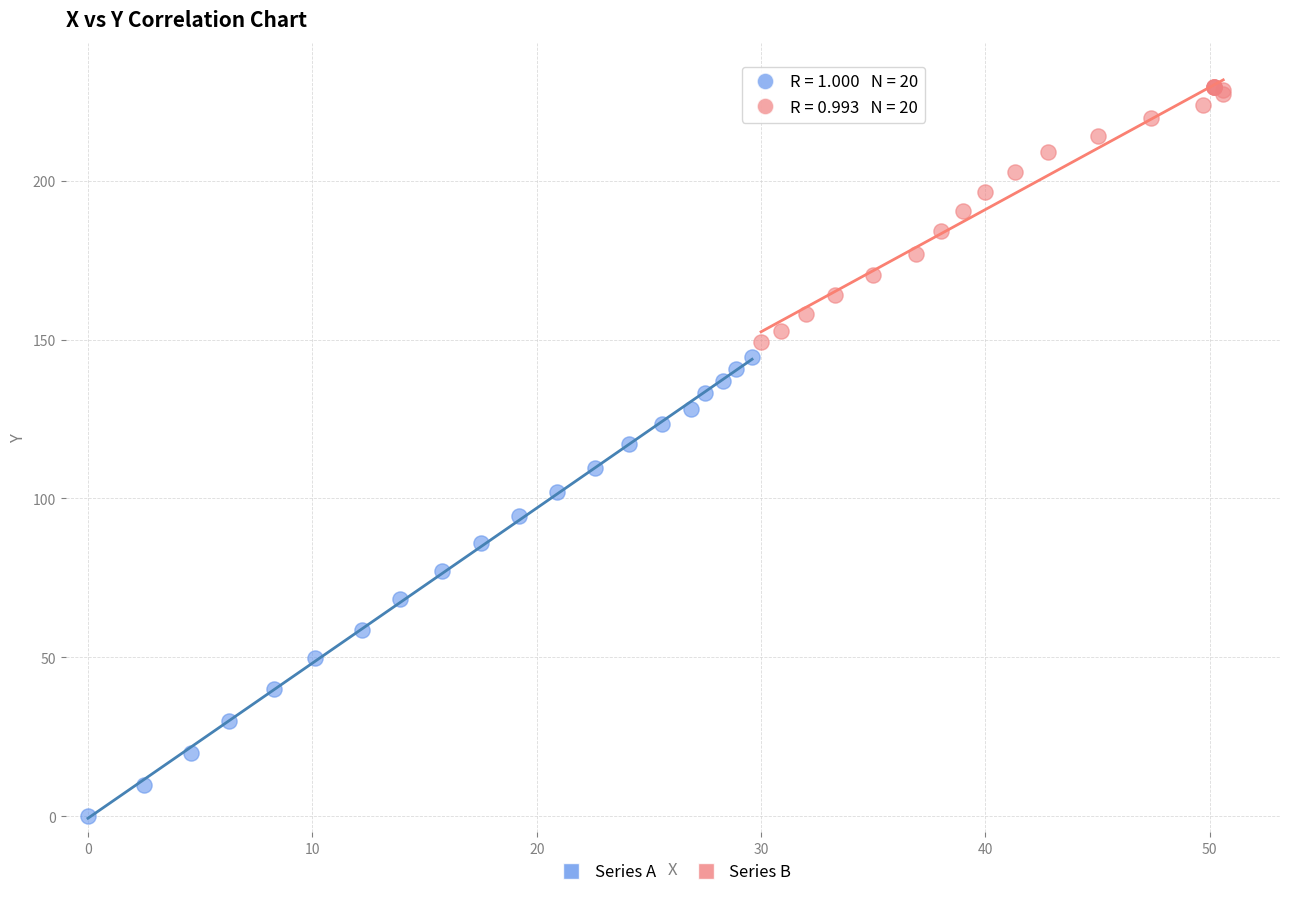

Which series reaches the maximum Y coordinate?

Series B